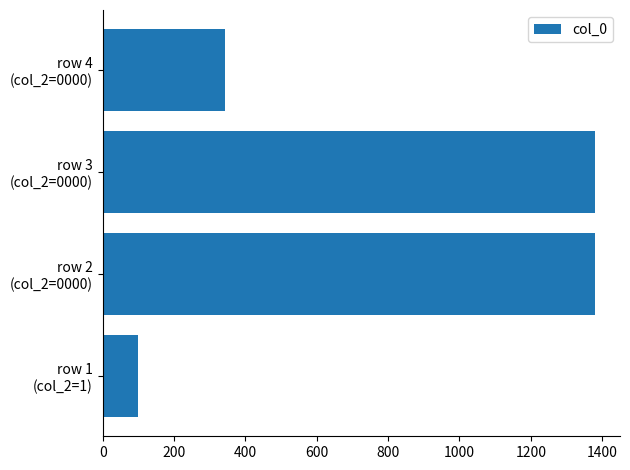

What is the smallest value displayed?

99